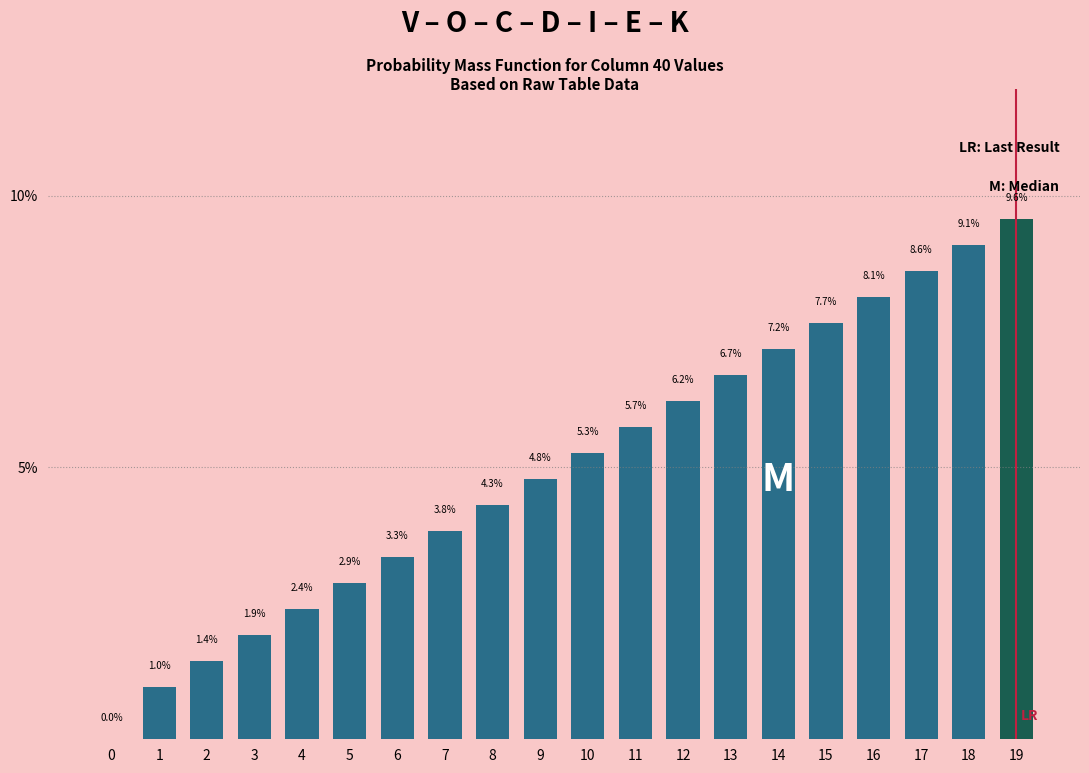

Reading right to left, transcribe all the data shown in this chart.

19=9.6	18=9.1	17=8.6	16=8.1	15=7.7	14=7.2	13=6.7	12=6.2	11=5.7	10=5.3	9=4.8	8=4.3	7=3.8	6=3.3	5=2.9	4=2.4	3=1.9	2=1.4	1=1.0	0=0.0